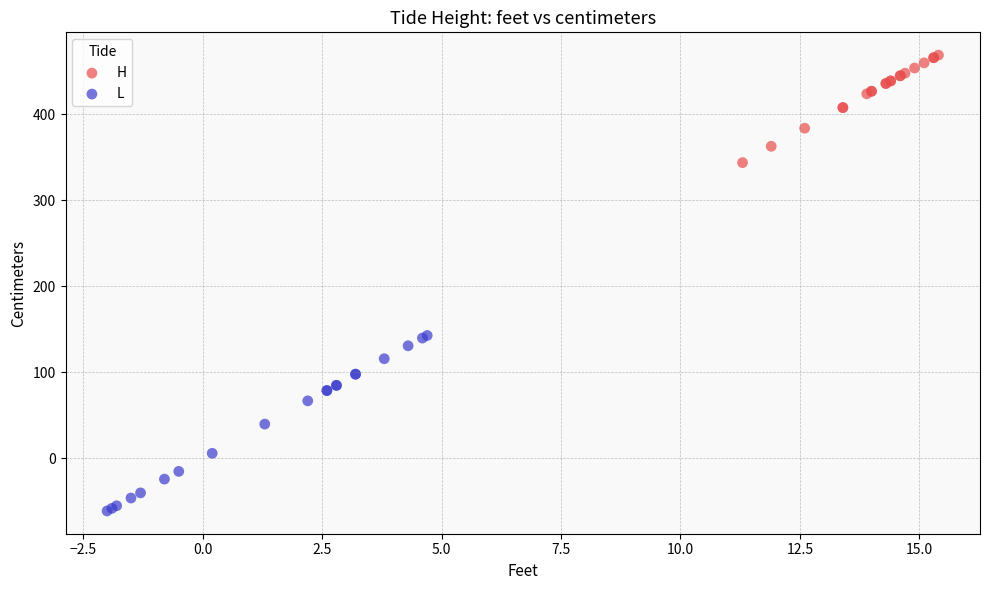

Which series contains the highest Y value?

H